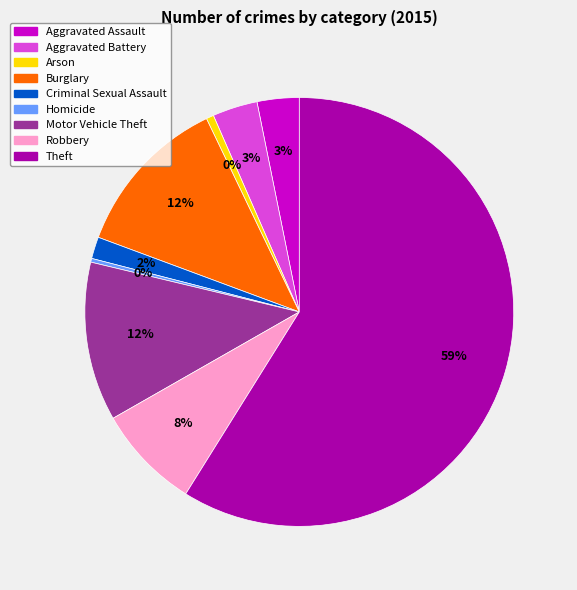

Combined, what portion of the pie is Robbery and Aggravated Assault?

11.0%